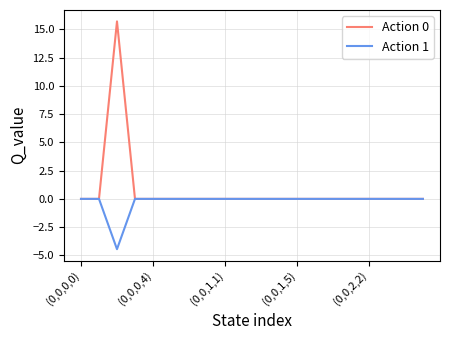

What is the difference between the maximum and minimum values in the Action 1 series?

4.5